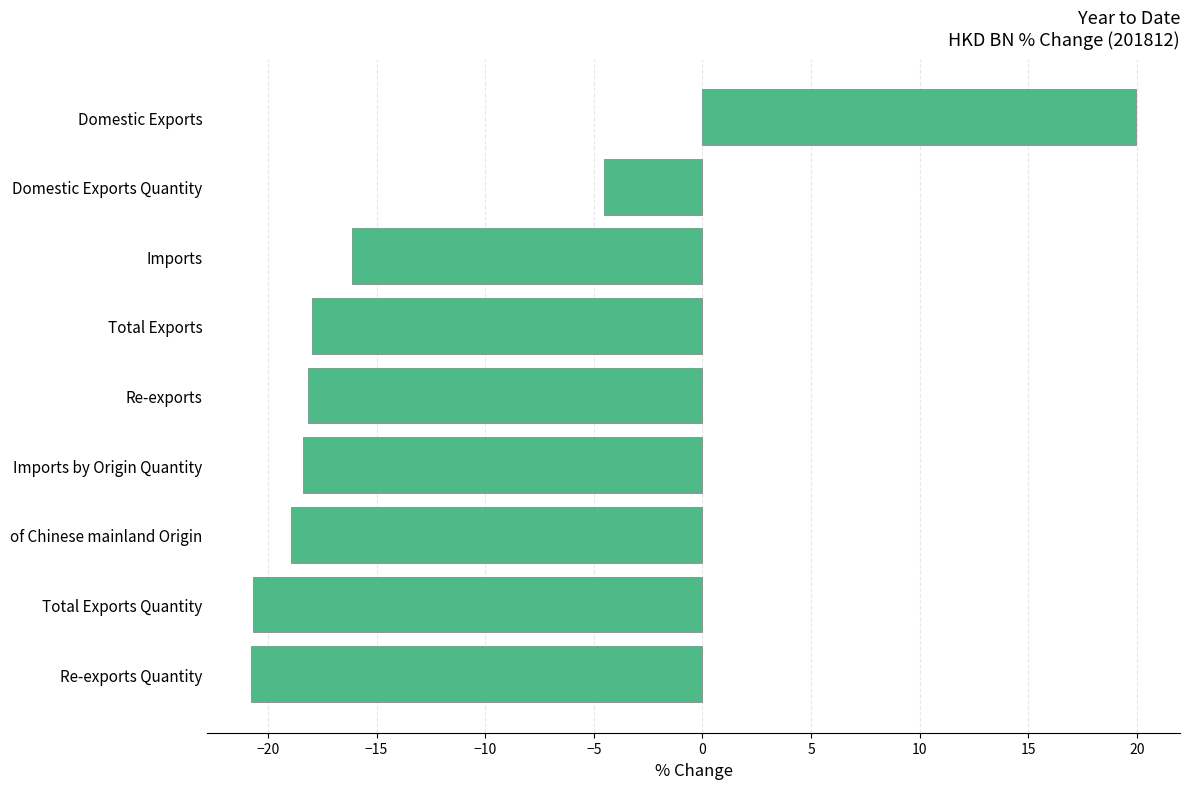

What is the difference between the maximum and second lowest values?

40.6